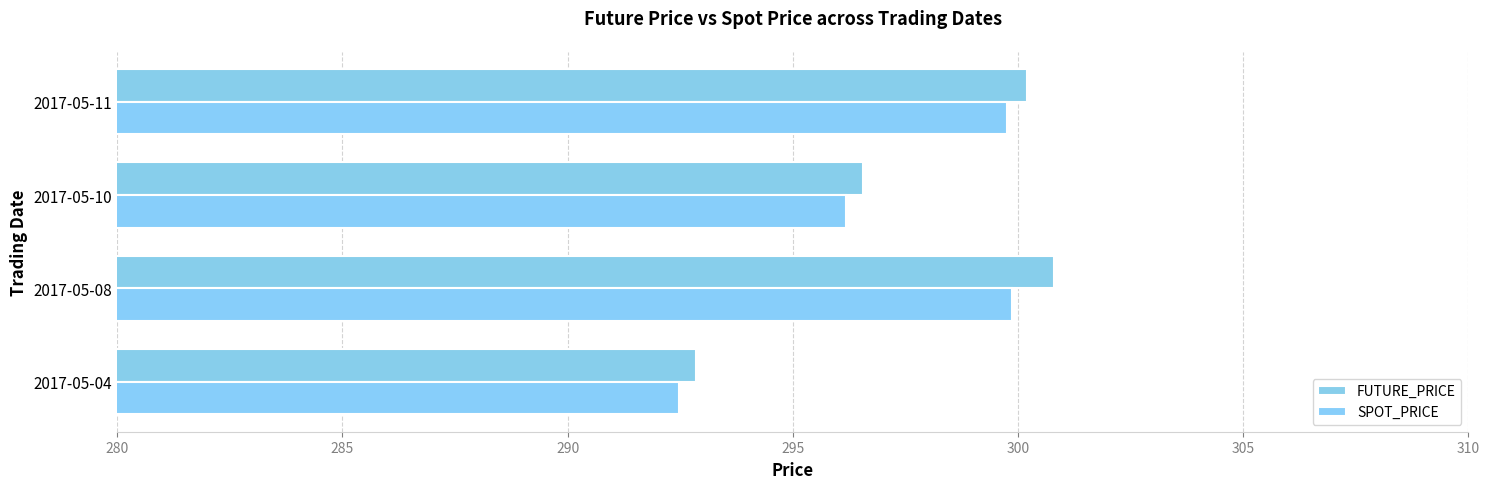

At how many categories does at least one series exceed 299?

2